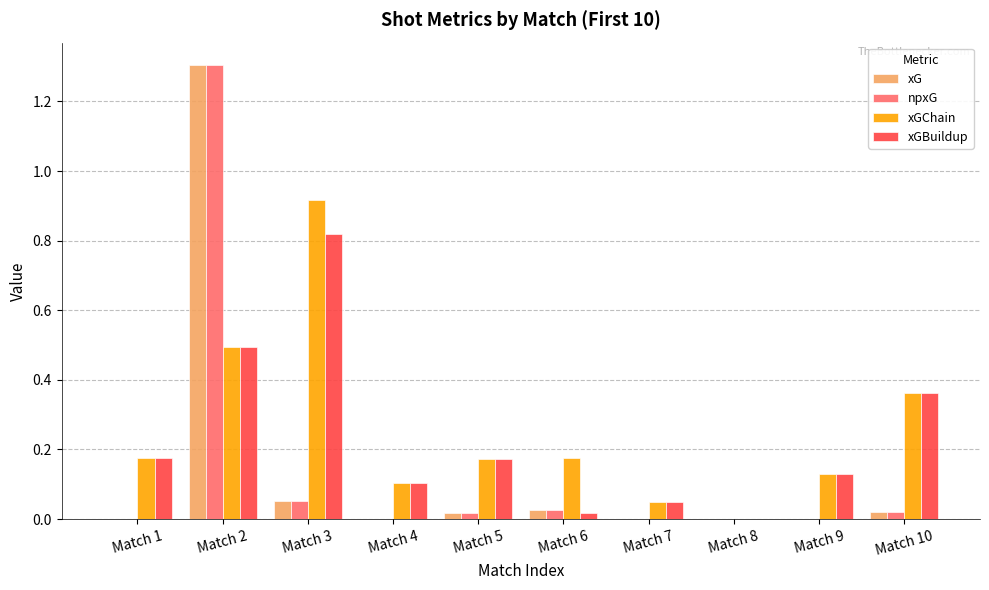

True or false: xGChain has a value of 0.5 at Match 2.

True